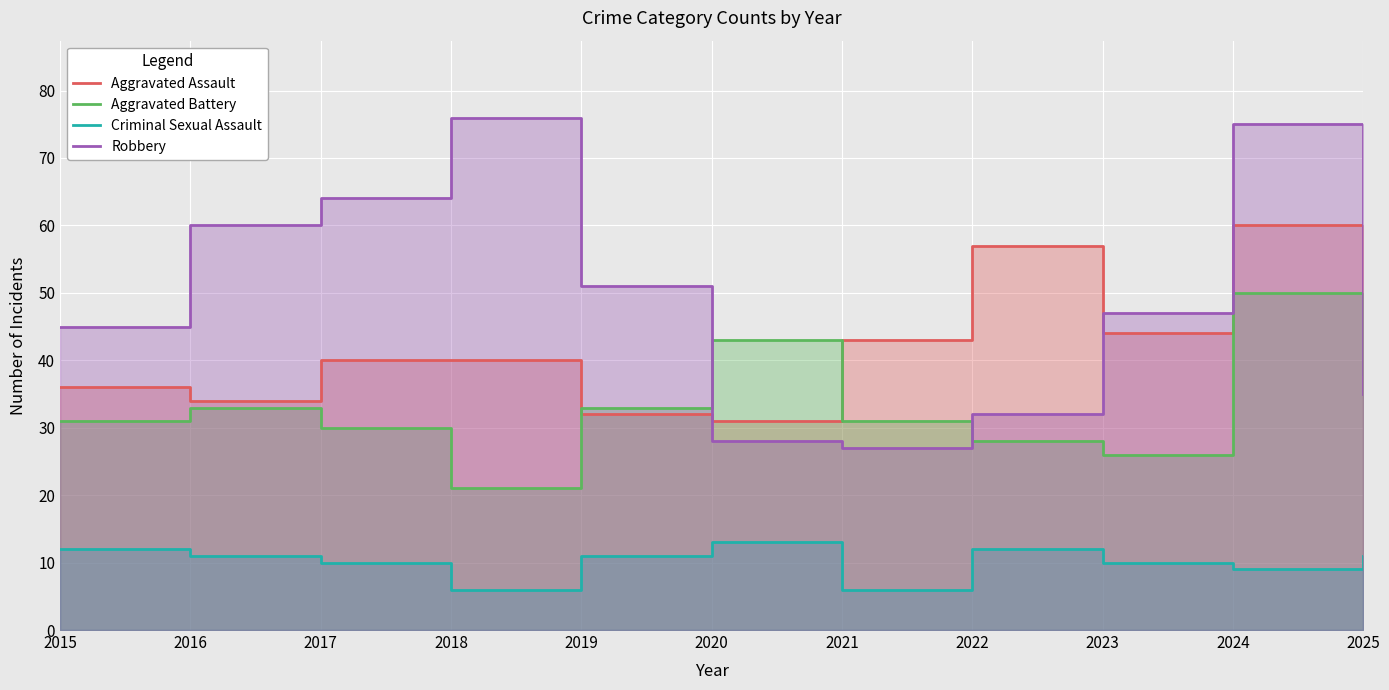

True or false: Criminal Sexual Assault and Aggravated Assault cross at least once.

False